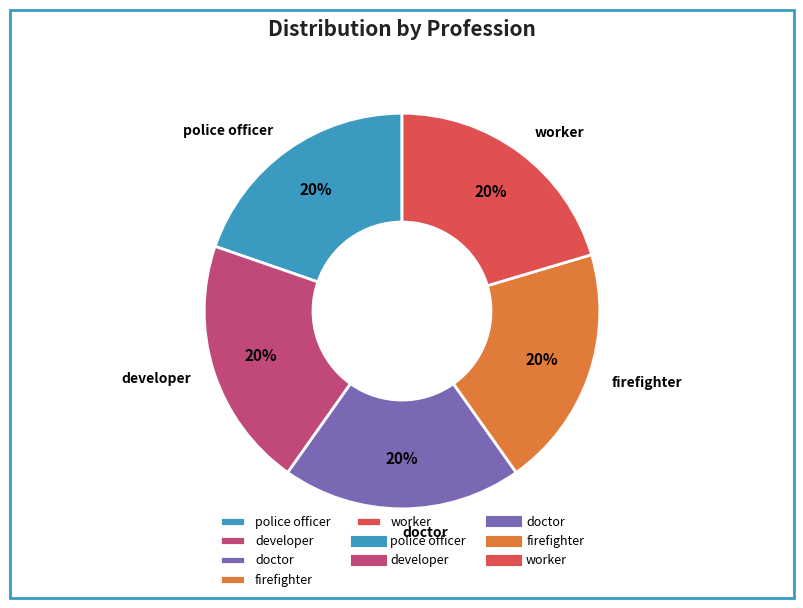

How many segments does this pie chart have?

5